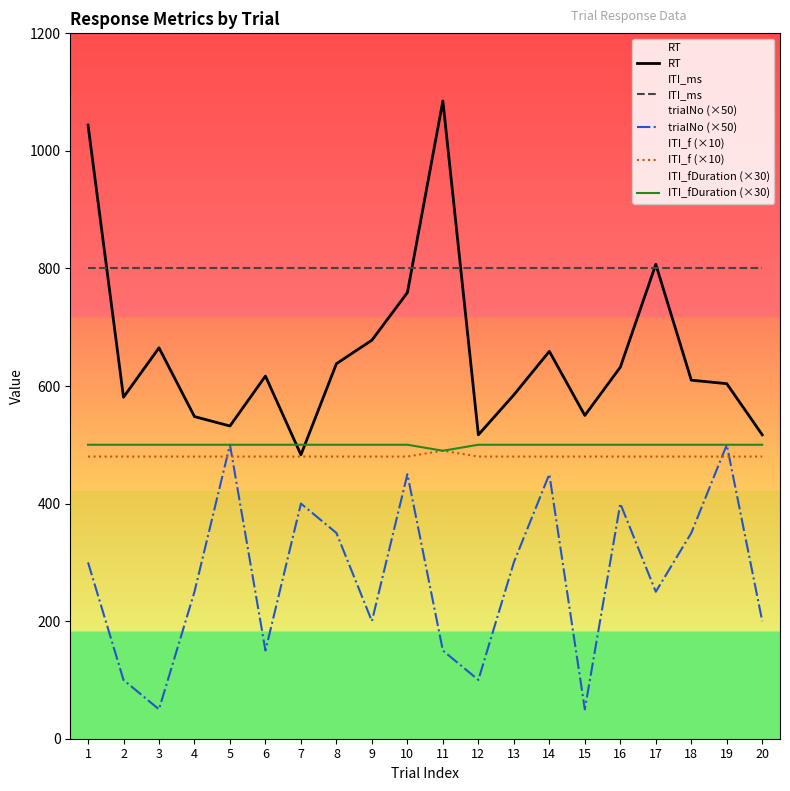

Between 5 and 10, which is larger?

10